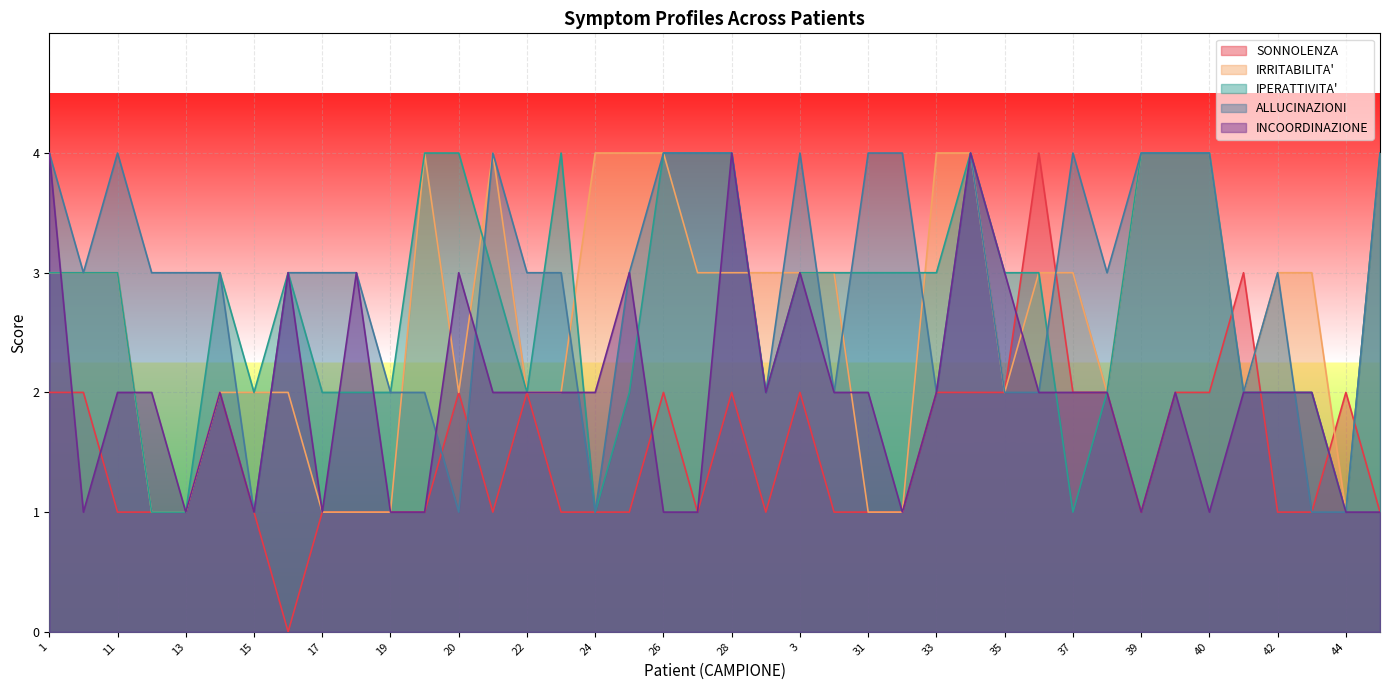

Where does the INCOORDINAZIONE series first go above 2?

1